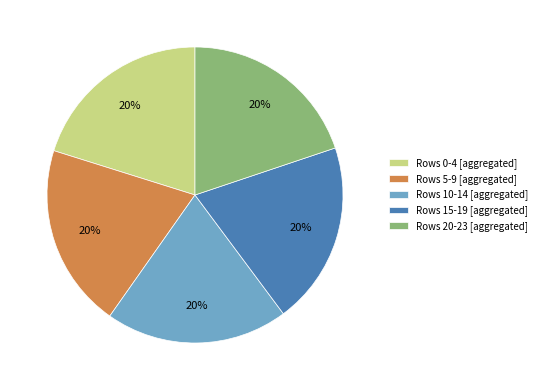

Do Rows 15-19 [aggregated] and Rows 0-4 [aggregated] together represent more than half of the pie?

No